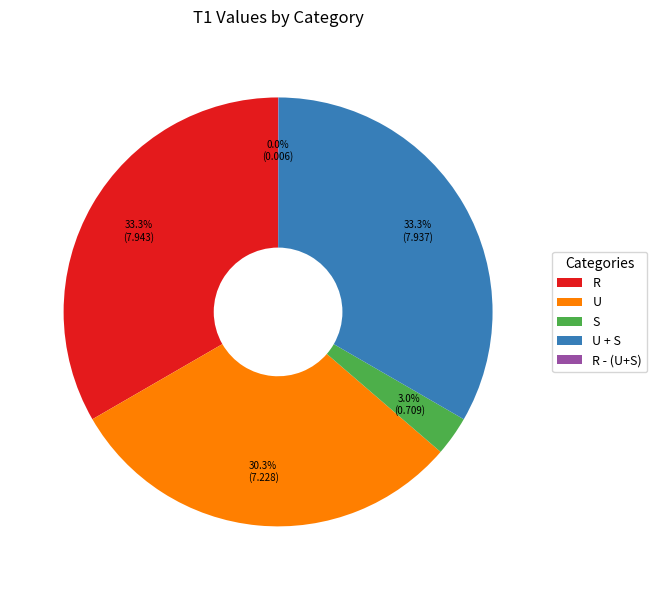

Do U + S and U together represent more than half of the pie?

Yes